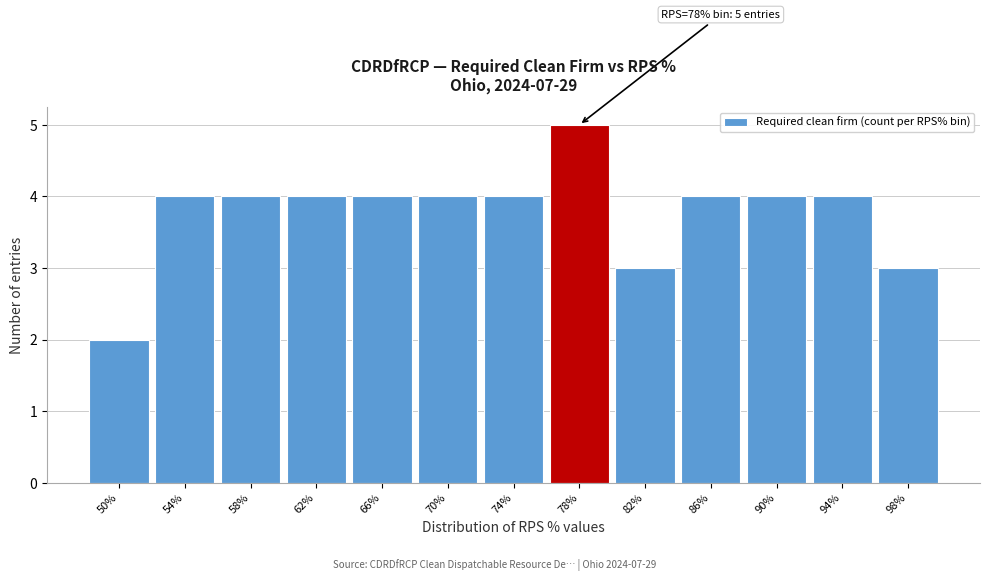

Reading right to left, list all the values displayed in this chart.

98%=3	94%=4	90%=4	86%=4	82%=3	78%=5	74%=4	70%=4	66%=4	62%=4	58%=4	54%=4	50%=2